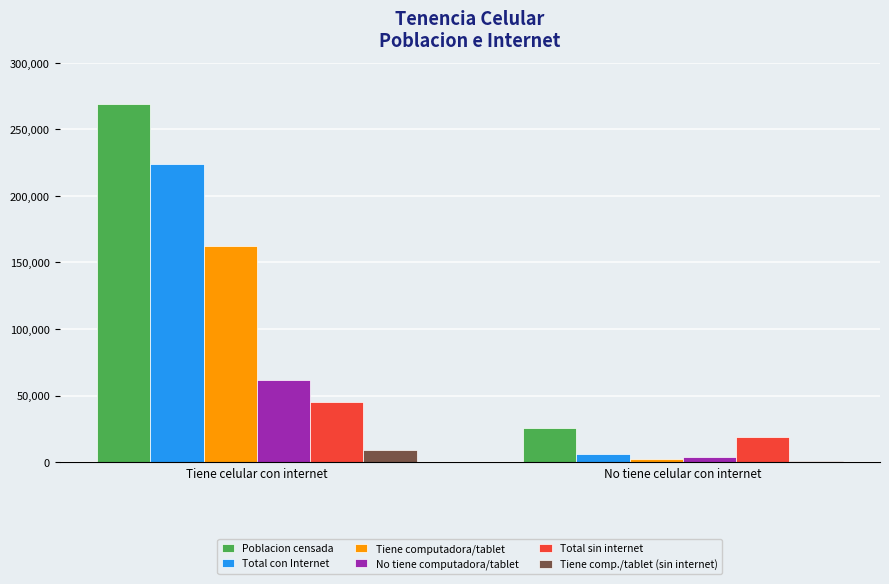

What is the difference between the Tiene comp./tablet (sin internet) values at Tiene celular con internet and No tiene celular con internet?

8624